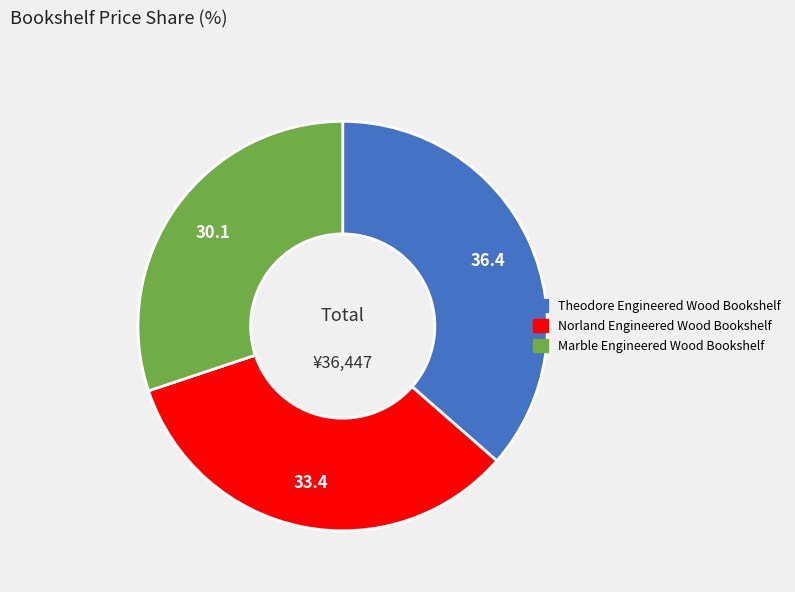

Rank the categories by value from lowest to highest.

Marble Engineered Wood Bookshelf, Norland Engineered Wood Bookshelf, Theodore Engineered Wood Bookshelf